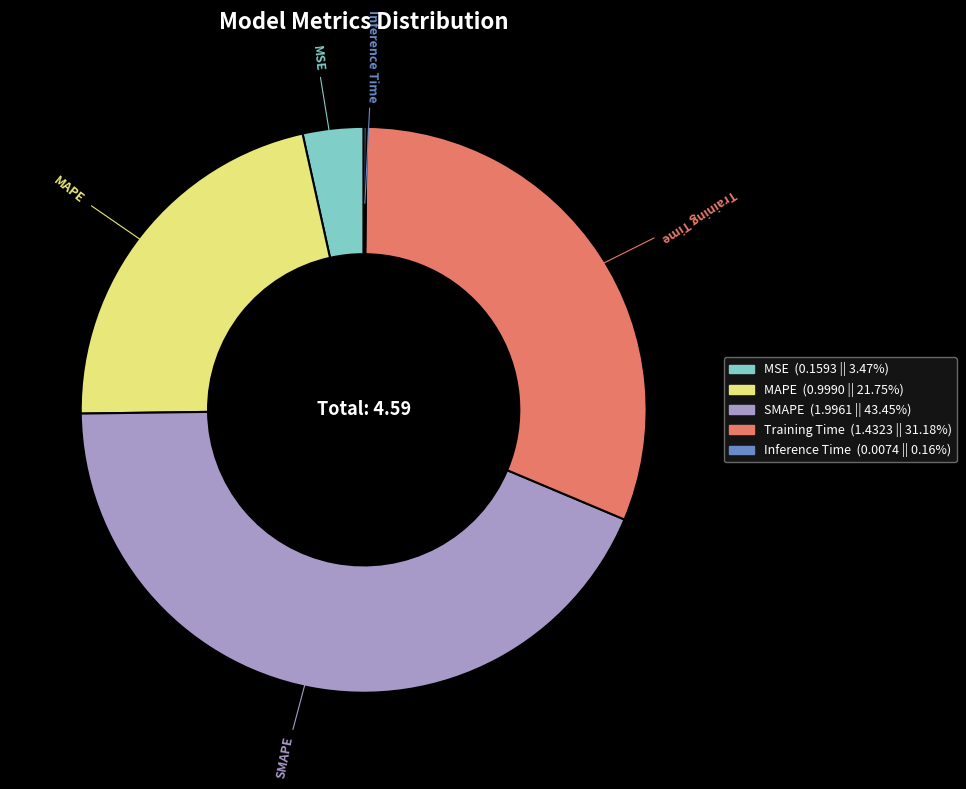

Which has a higher value, Training Time or MAPE?

Training Time